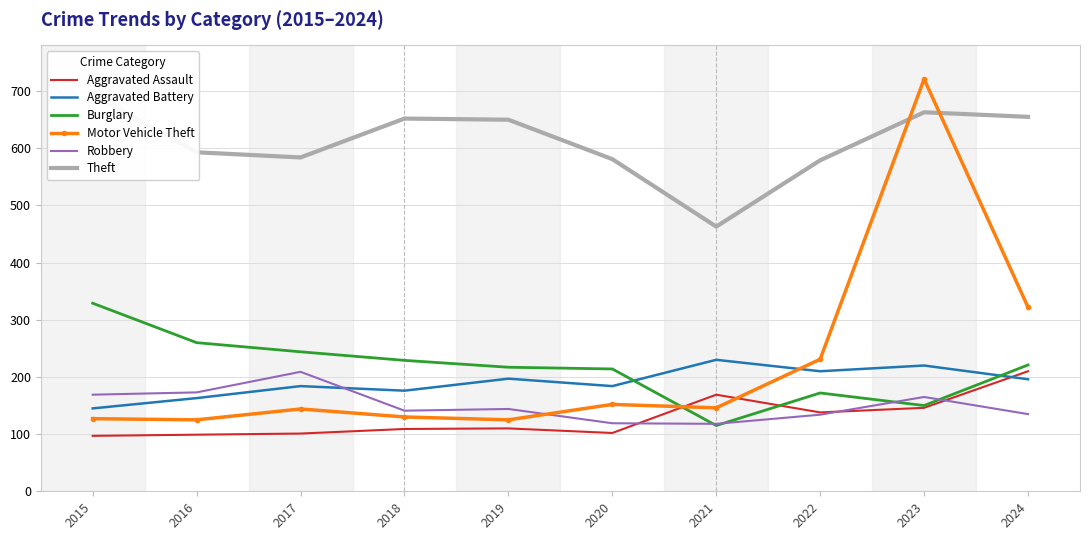

Where do Aggravated Battery and Aggravated Assault first cross each other?

2023 and 2024